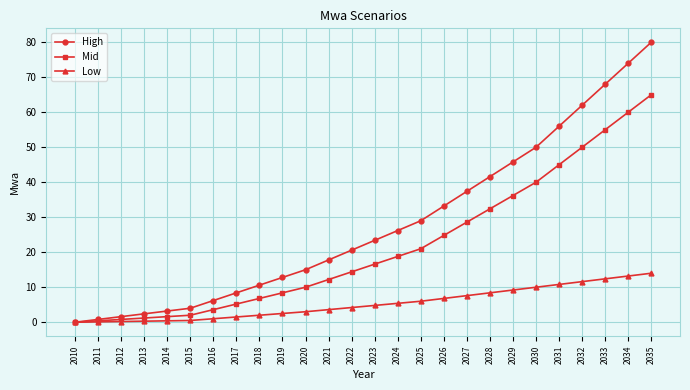

What is the approximate value of Low at 2021?

3.6